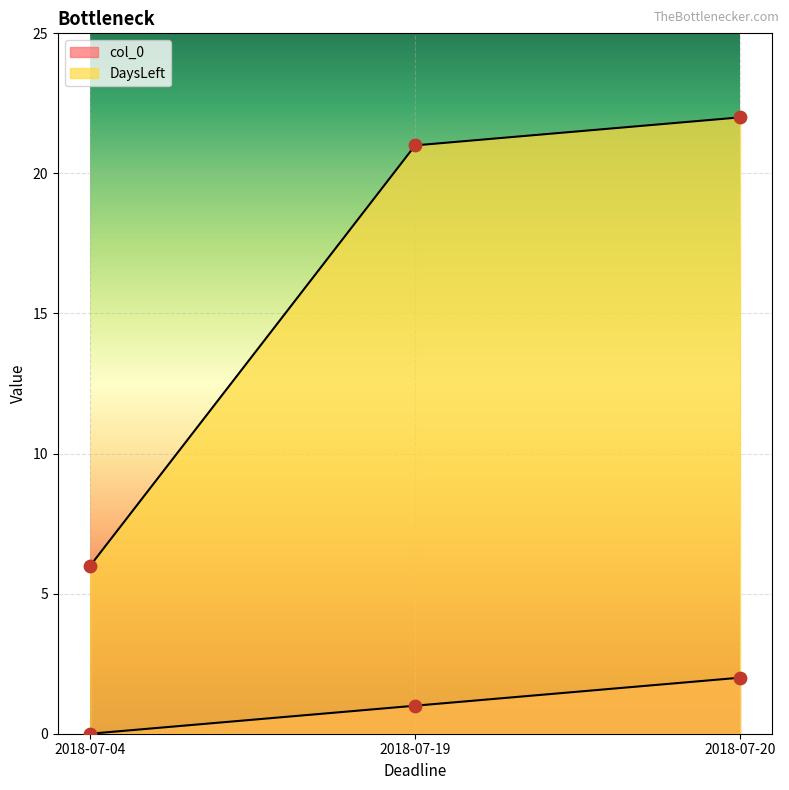

Which series contains the highest Y value?

DaysLeft